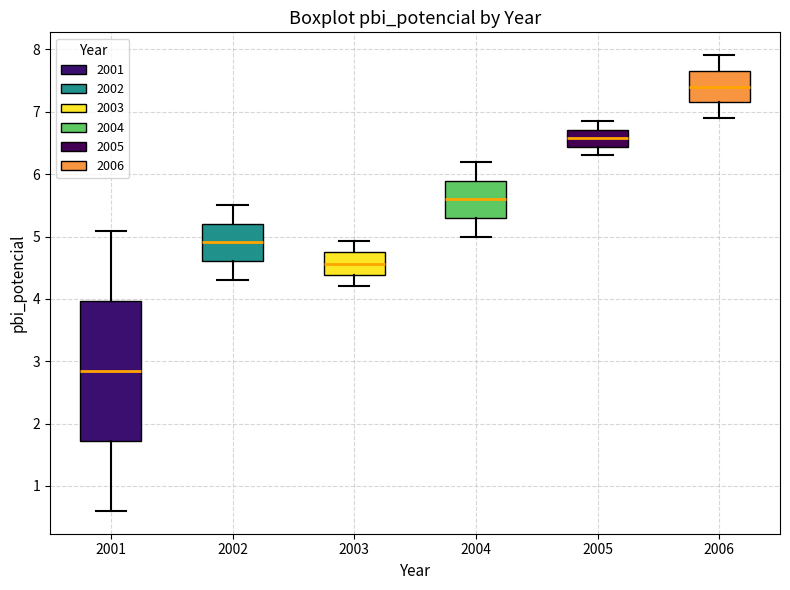

Comparing the boxes themselves (not the whiskers), which one is the tallest?

2001